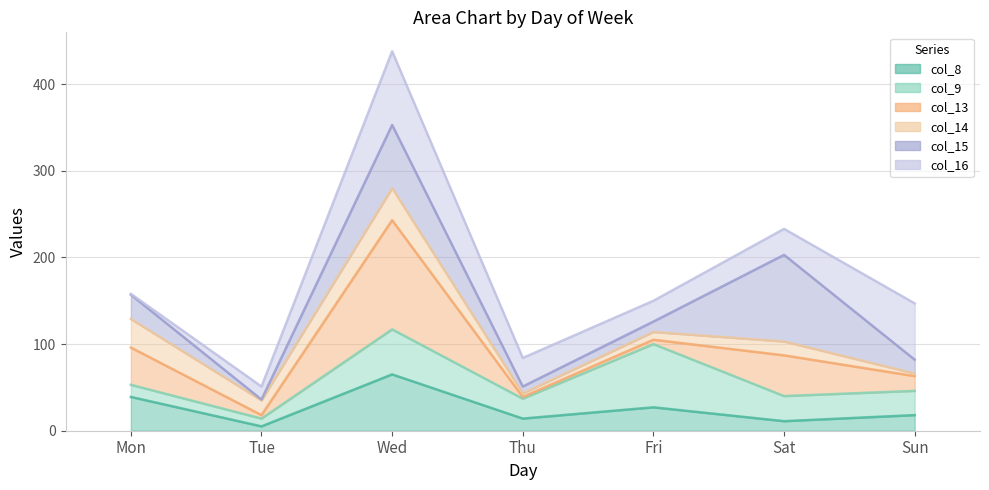

List the series in order of their peak value, highest first.

col_16_line, col_15_line, col_14_line, col_13_line, col_9_line, col_8_line